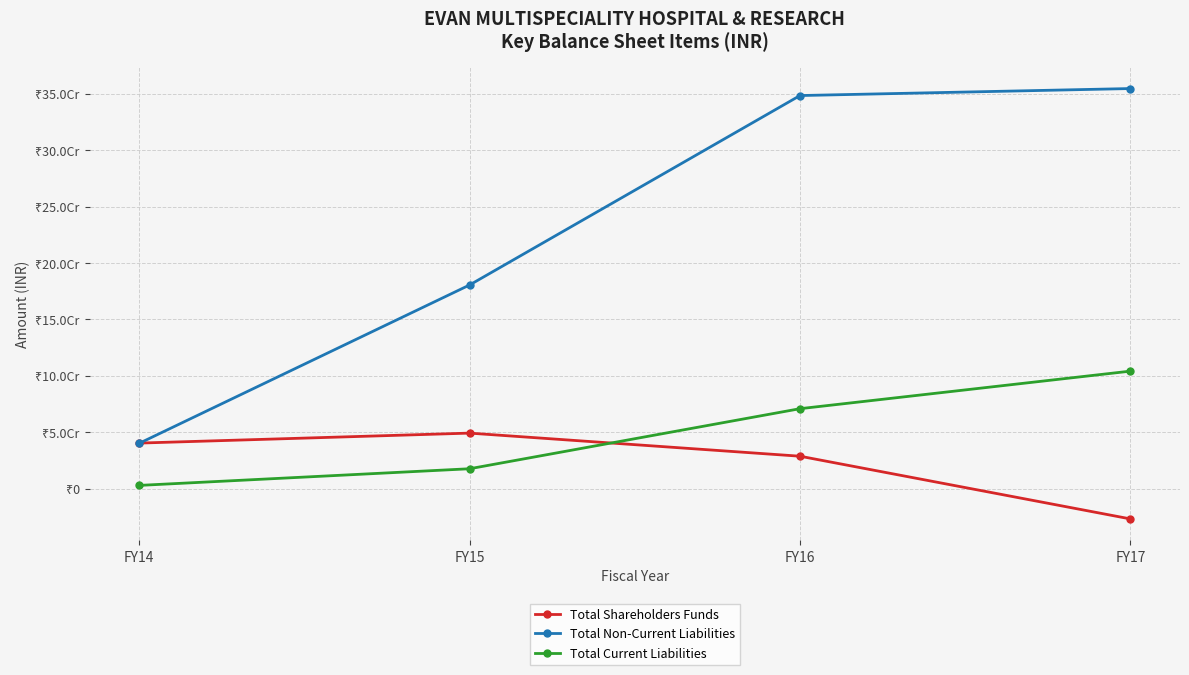

Rank the categories by Total Shareholders Funds value from highest to lowest.

FY15, FY14, FY16, FY17